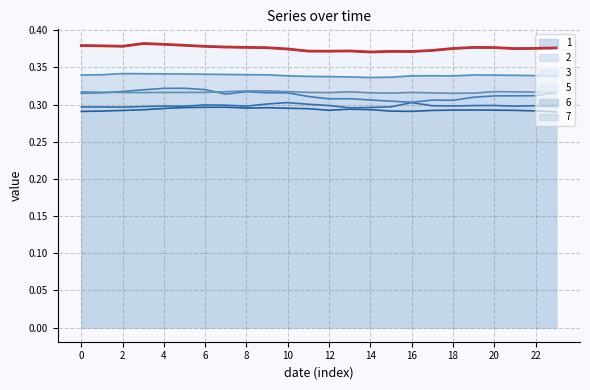

True or false: there are more than 2 points higher than both neighbors.

True